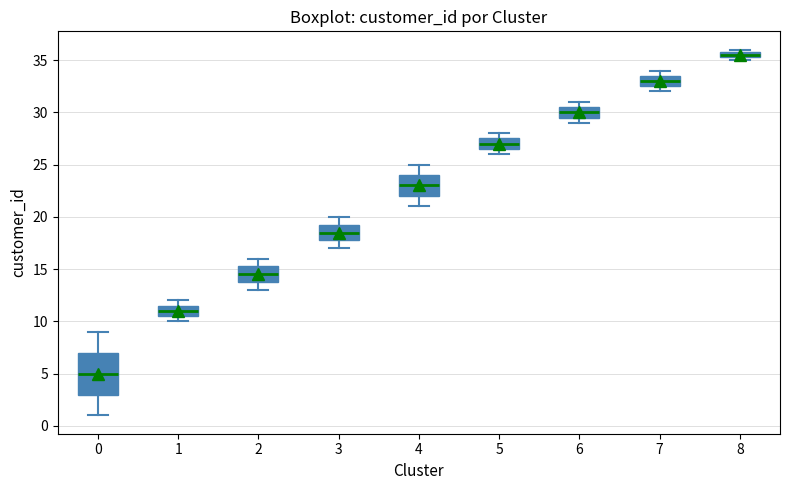

Which box has the lowest median line?

0